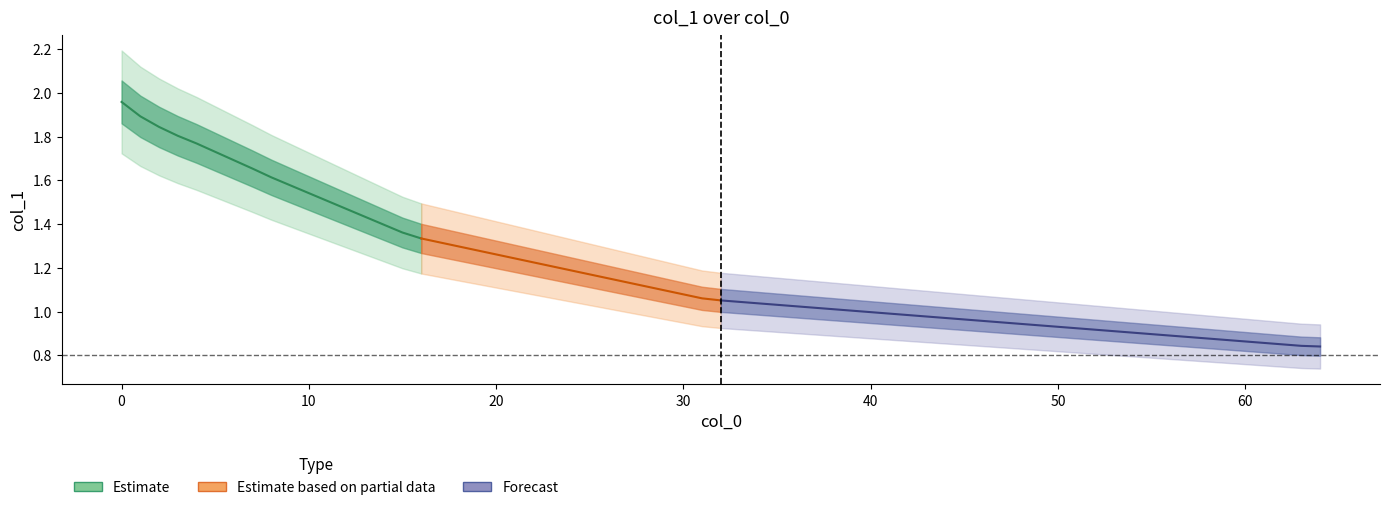

True or false: the data has more than 2 interior local peaks.

False